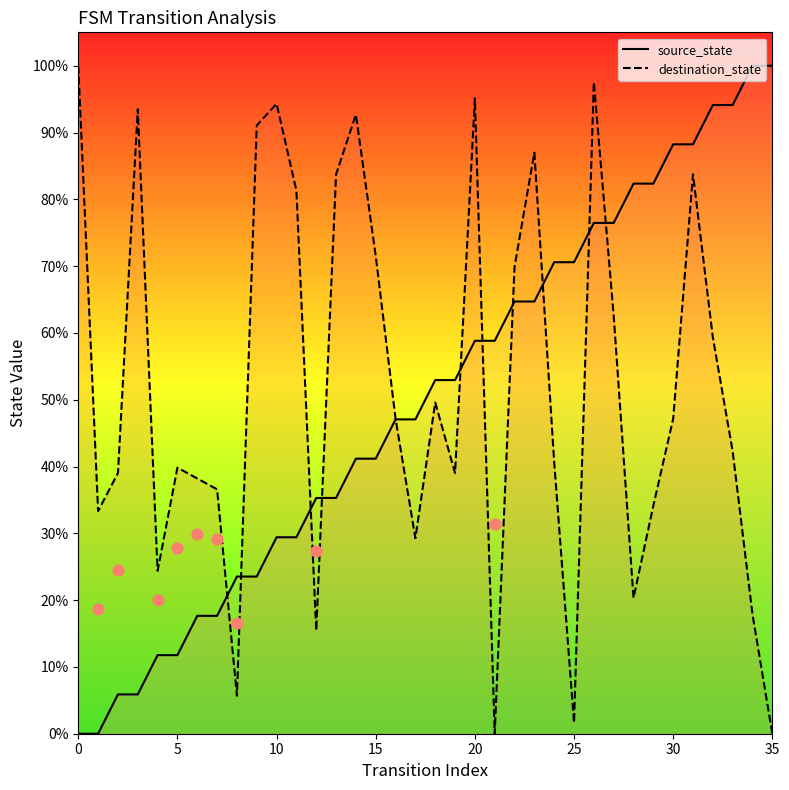

At which category is the sum across all series the highest?

26